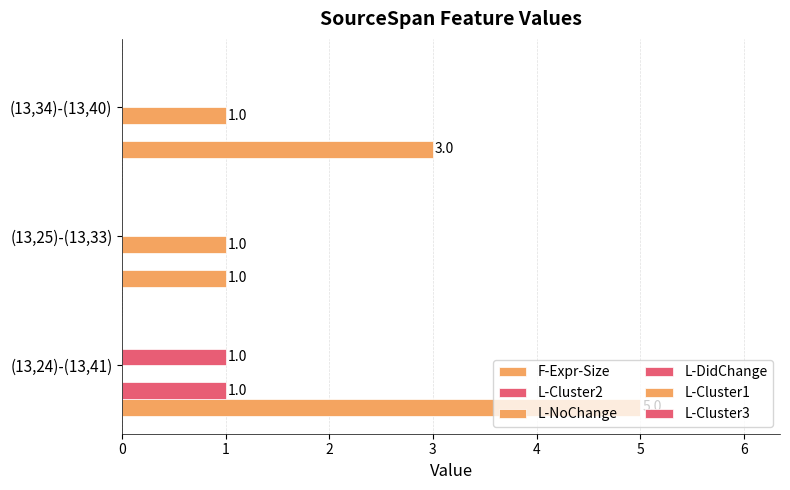

What is the difference between the maximum and minimum values in the F-Expr-Size series?

4.0